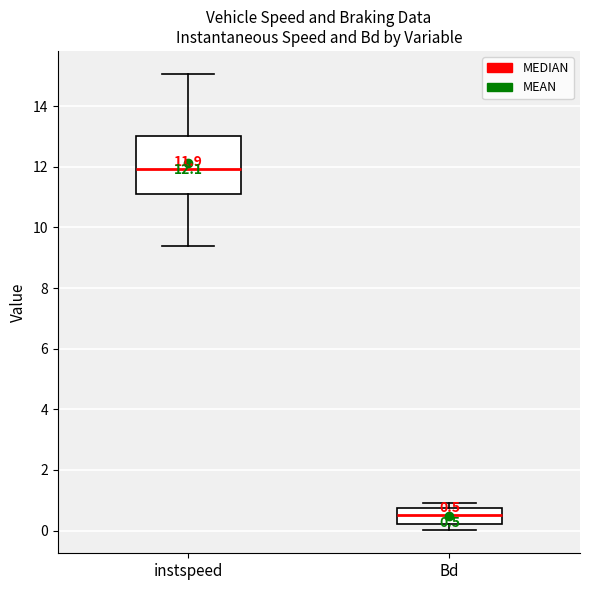

Which box's median line is the lowest?

Bd